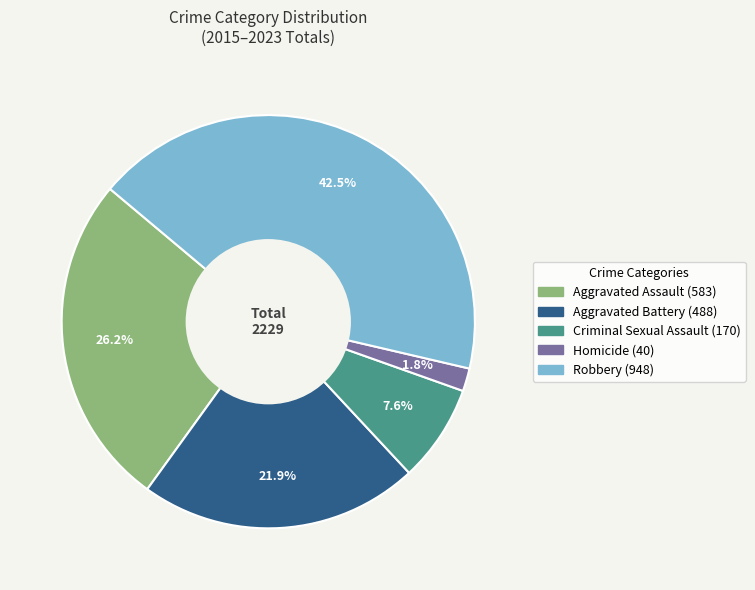

Rank the categories by value from lowest to highest.

Homicide, Criminal Sexual Assault, Aggravated Battery, Aggravated Assault, Robbery